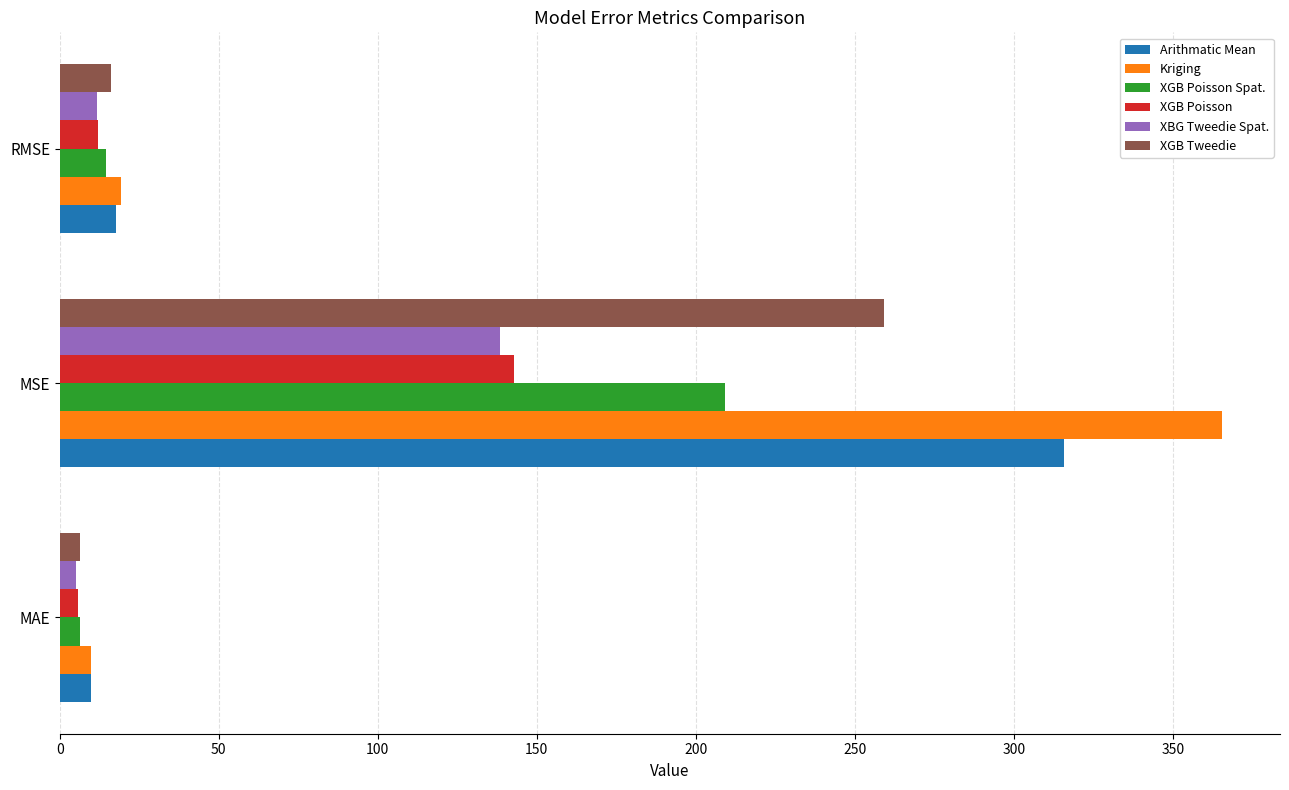

What is the sum of all XGB Poisson values?

160.6